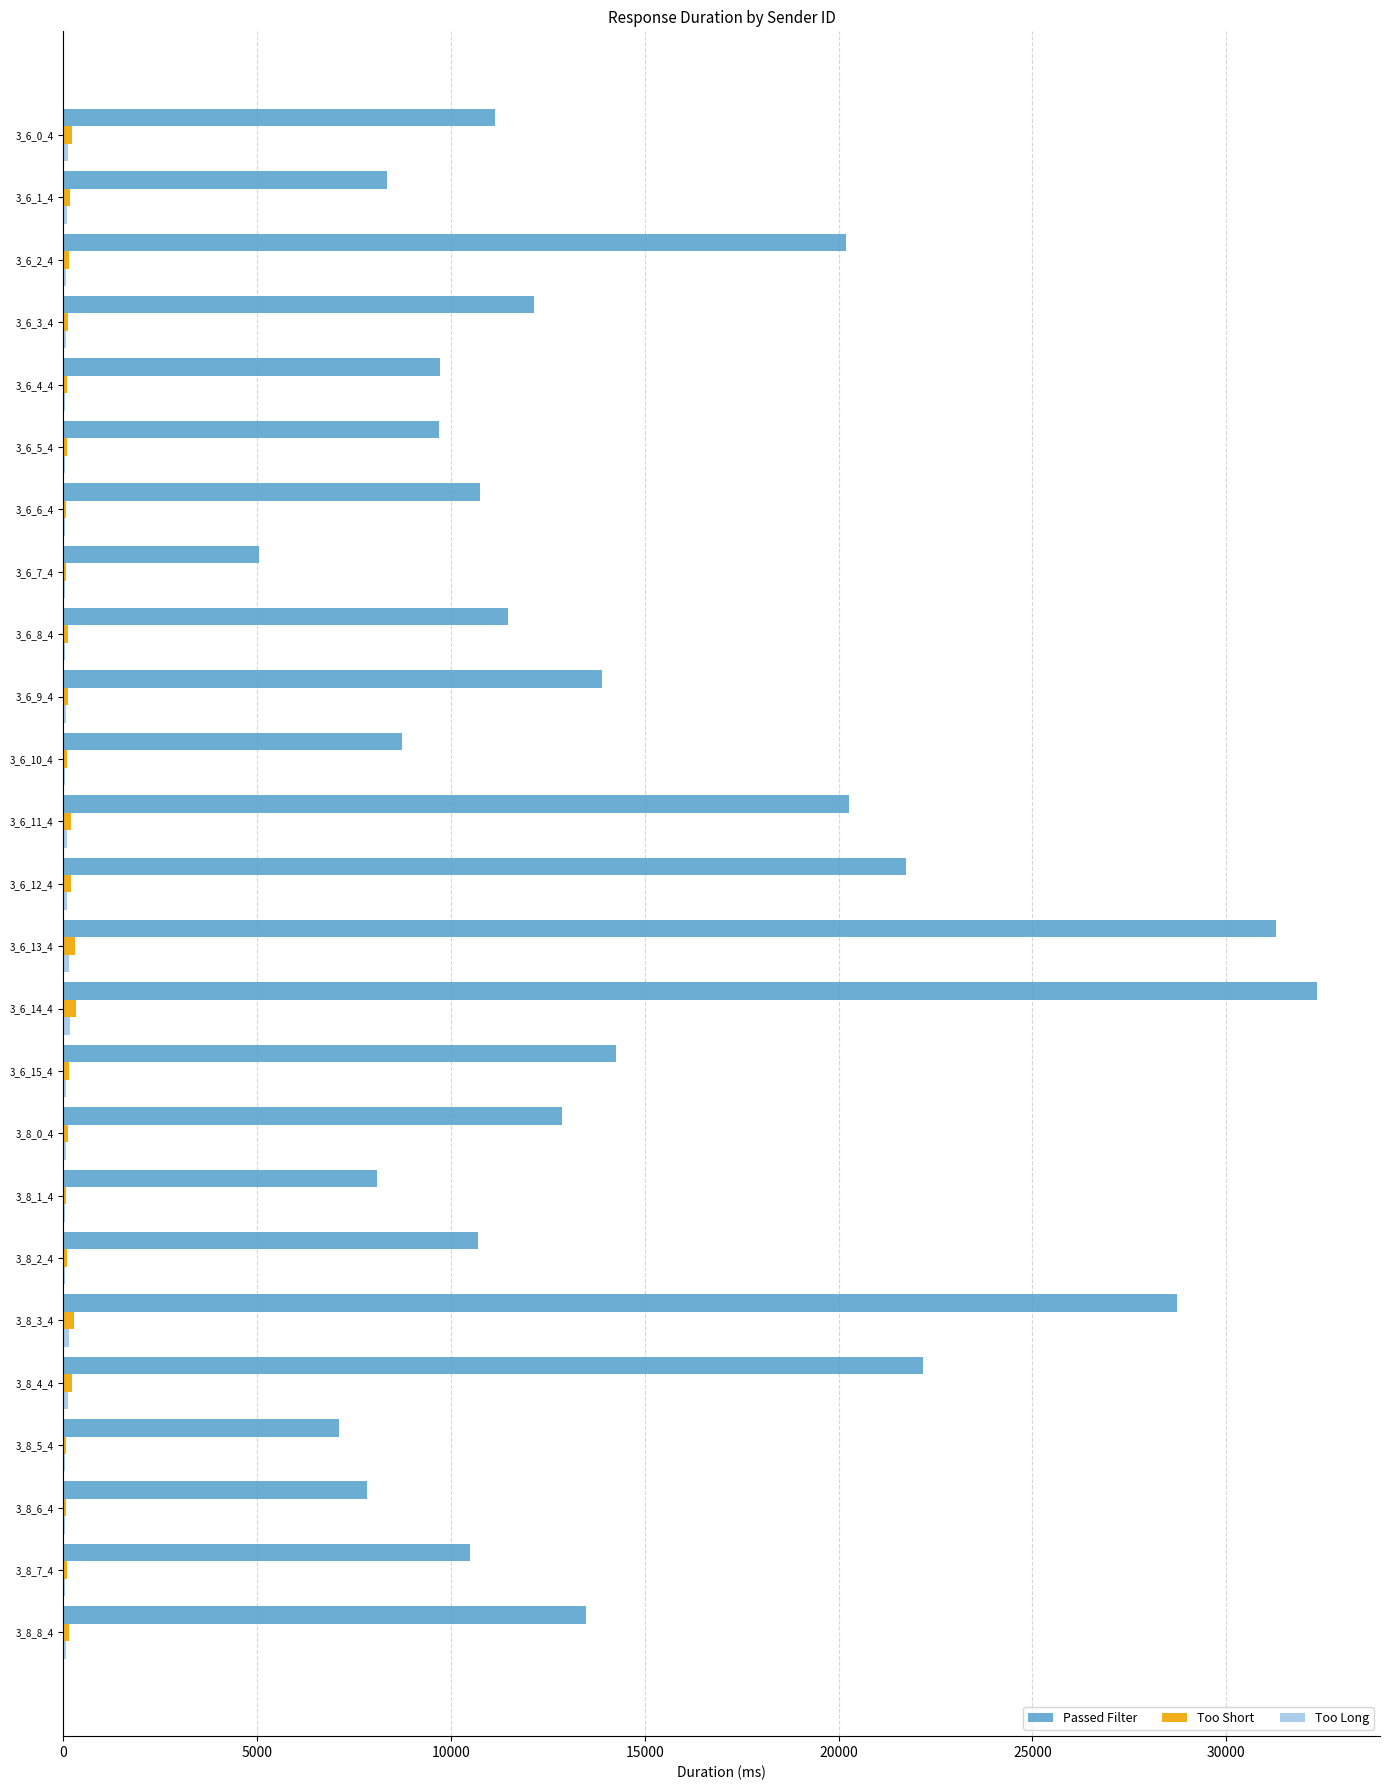

What is the sum of all Passed Filter values?

362421.5